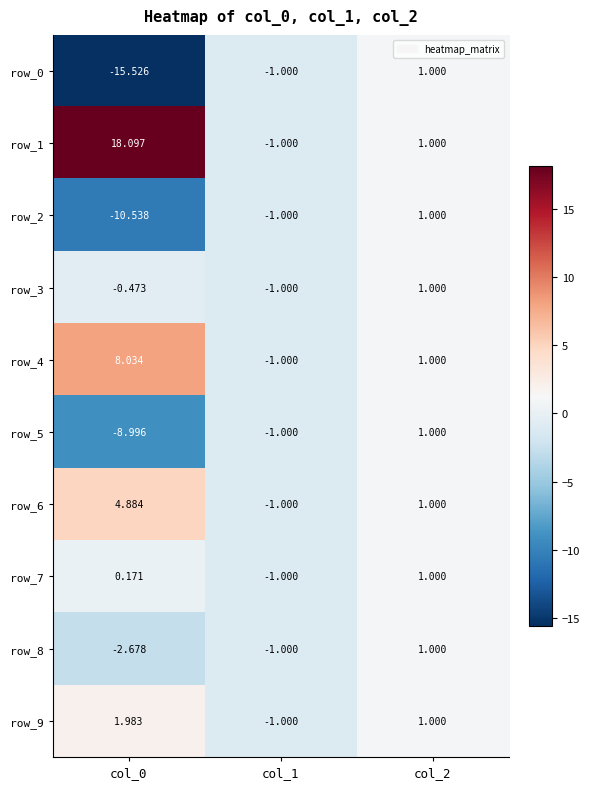

How many distinct data groups are displayed?

10